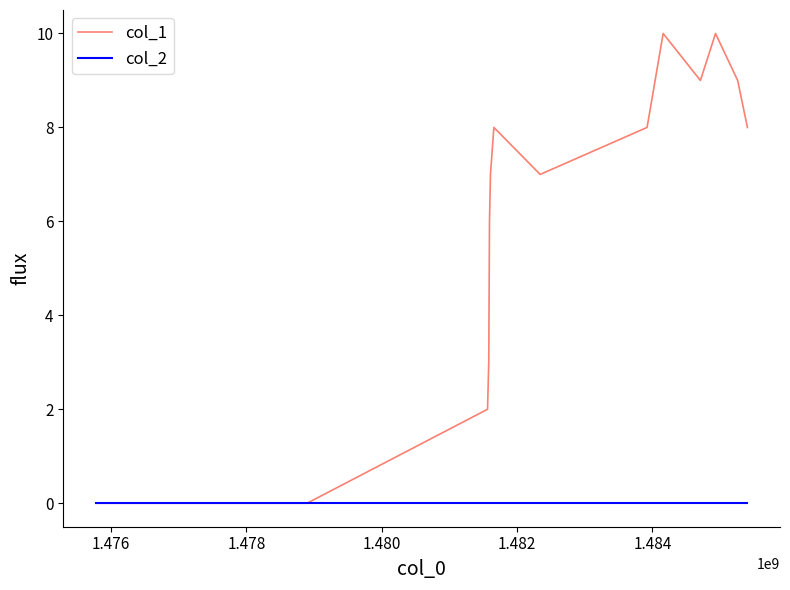

What is the maximum value shown in the chart?

10